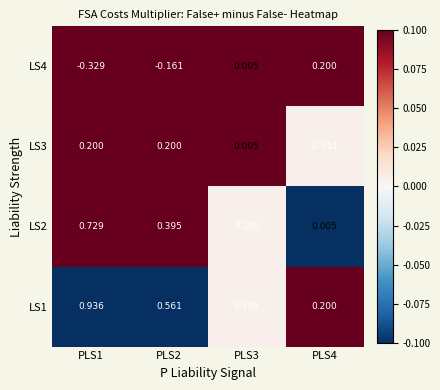

Count the number of data series in this chart.

4